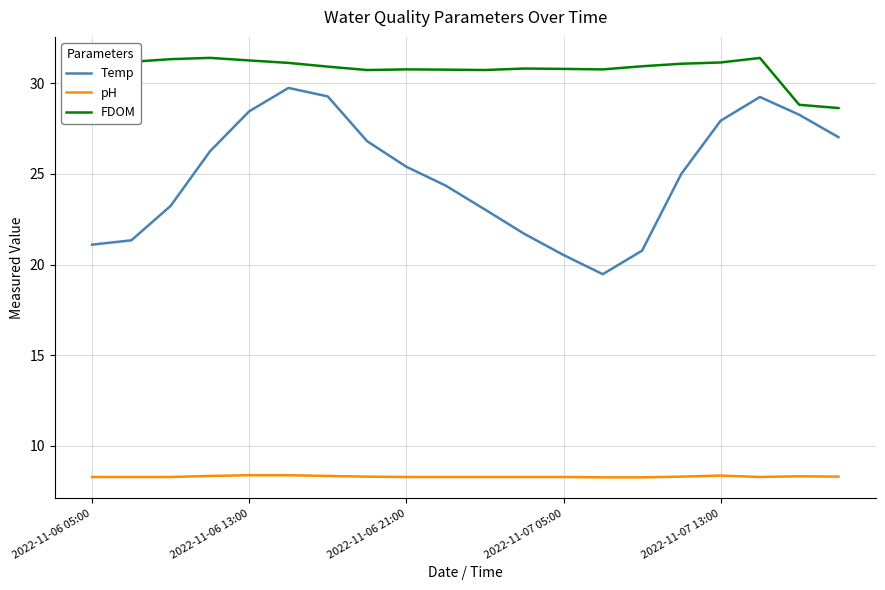

What is the highest value of the Temp series?

29.8